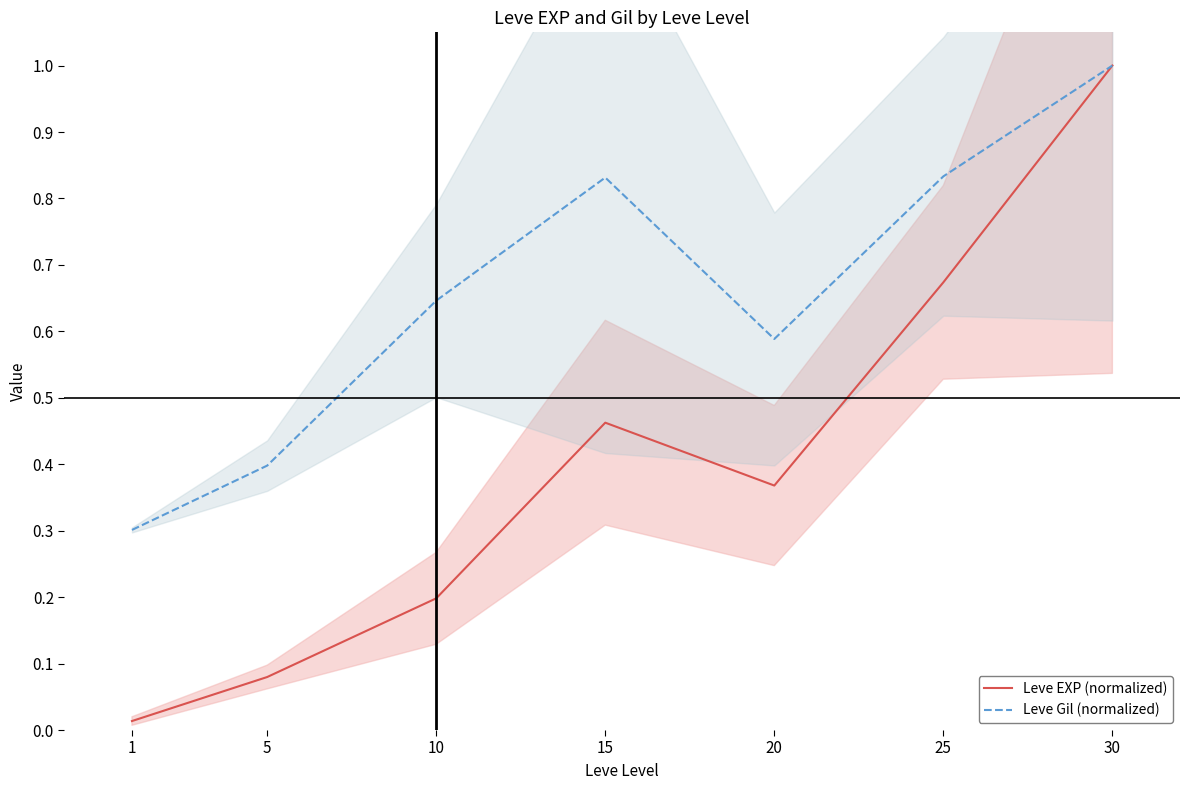

True or false: Leve EXP (normalized) has more than 0 points higher than both neighbors.

True